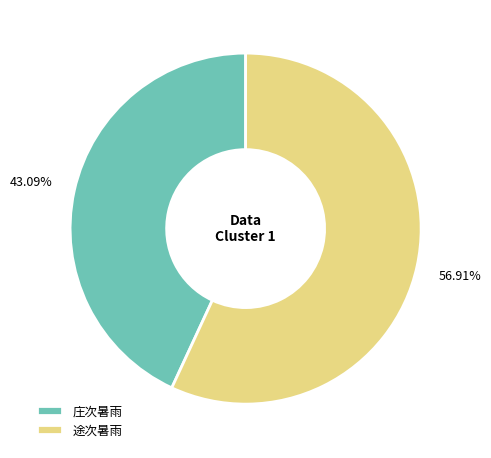

The 庄次暑雨 slice represents 31% of the pie. True or false?

False